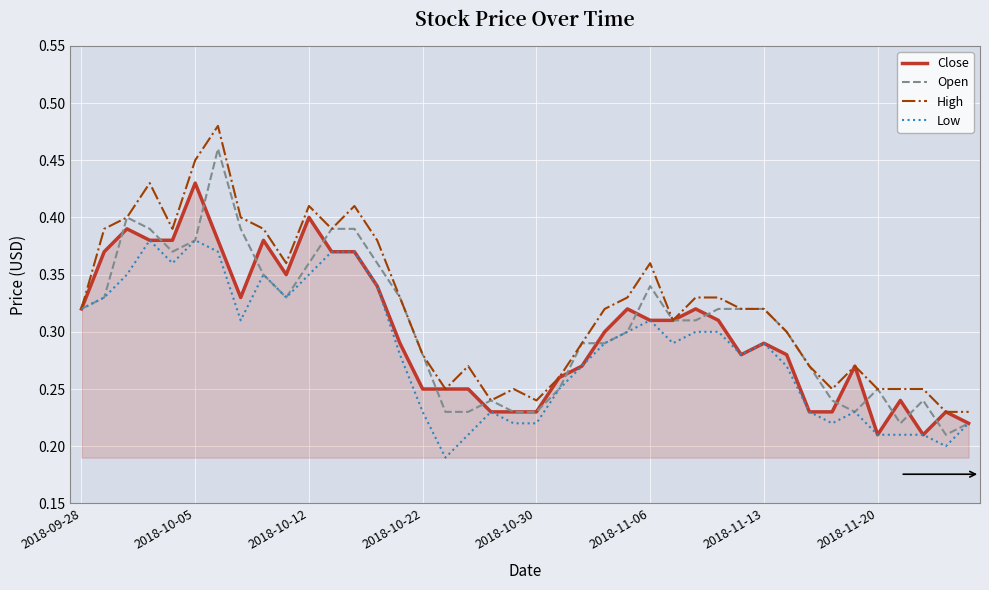

What is the sum of all High values?

12.9